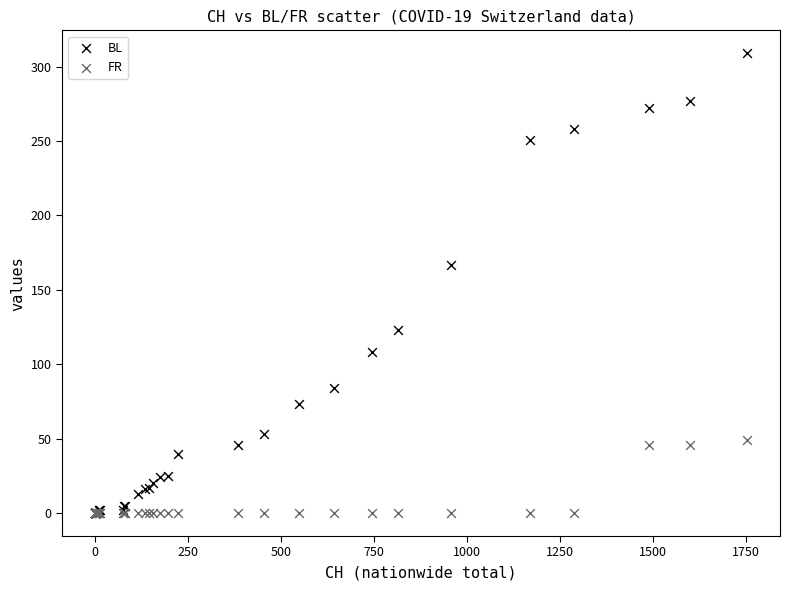

Across all series, what Y value is closest to 154?

167